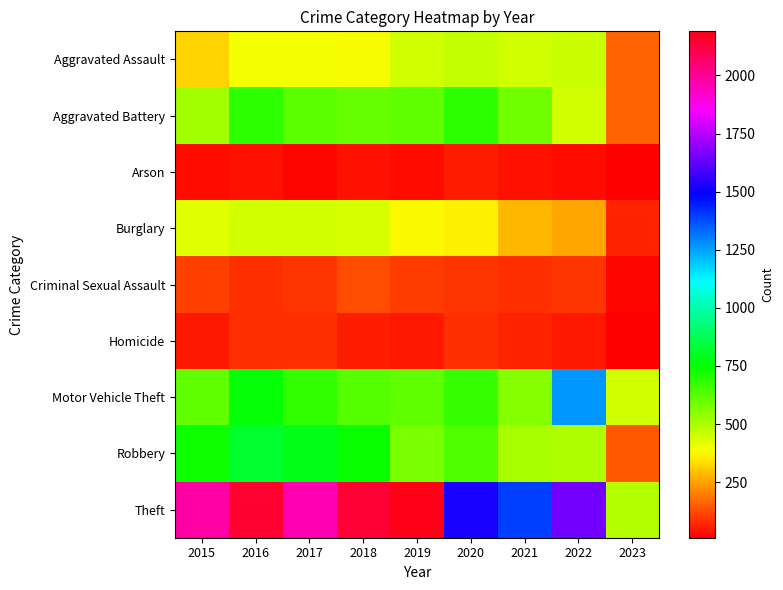

Reading right to left, transcribe all the data shown in this chart.

Aggravated Assault: 2023=159	2022=457	2021=452	2020=468	2019=452	2018=392	2017=396	2016=402	2015=323
Aggravated Battery: 2023=160	2022=446	2021=587	2020=691	2019=608	2018=600	2017=623	2016=691	2015=515
Arson: 2023=11	2022=31	2021=43	2020=55	2019=32	2018=37	2017=23	2016=40	2015=35
Burglary: 2023=65	2022=251	2021=280	2020=363	2019=383	2018=443	2017=453	2016=451	2015=422
Criminal Sexual Assault: 2023=23	2022=93	2021=82	2020=89	2019=102	2018=122	2017=90	2016=87	2015=105
Homicide: 2023=12	2022=48	2021=69	2020=81	2019=53	2018=56	2017=82	2016=87	2015=50
Motor Vehicle Theft: 2023=446	2022=1270	2021=560	2020=674	2019=611	2018=631	2017=680	2016=756	2015=614
Robbery: 2023=144	2022=497	2021=506	2020=639	2019=577	2018=741	2017=780	2016=819	2015=726
Theft: 2023=496	2022=1652	2021=1392	2020=1518	2019=2190	2018=2140	2017=1968	2016=2148	2015=1981